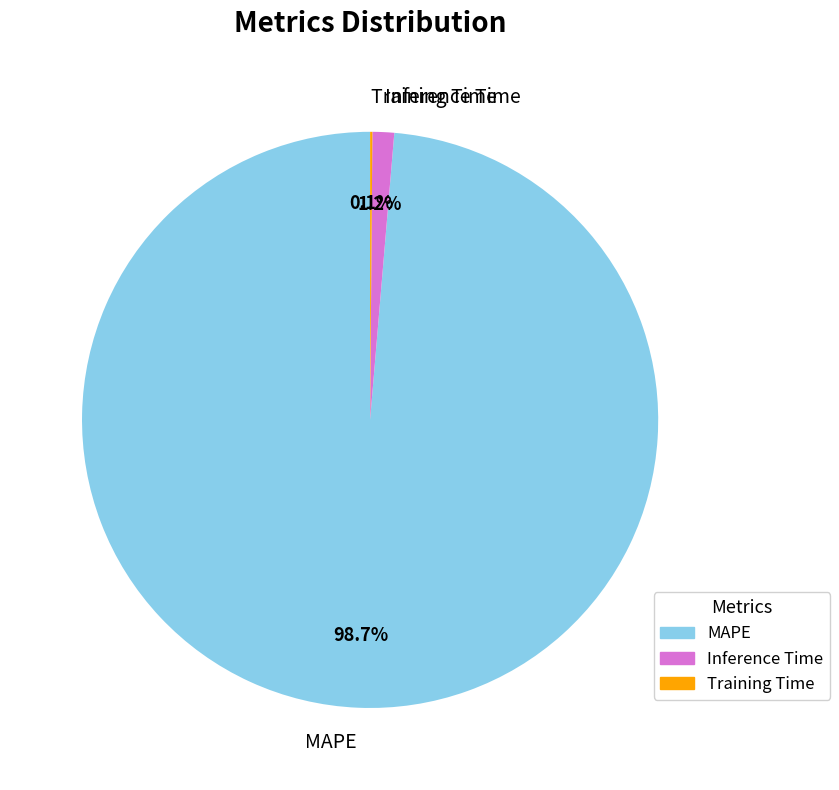

To the nearest percent, what percentage of the pie is Inference Time?

1%